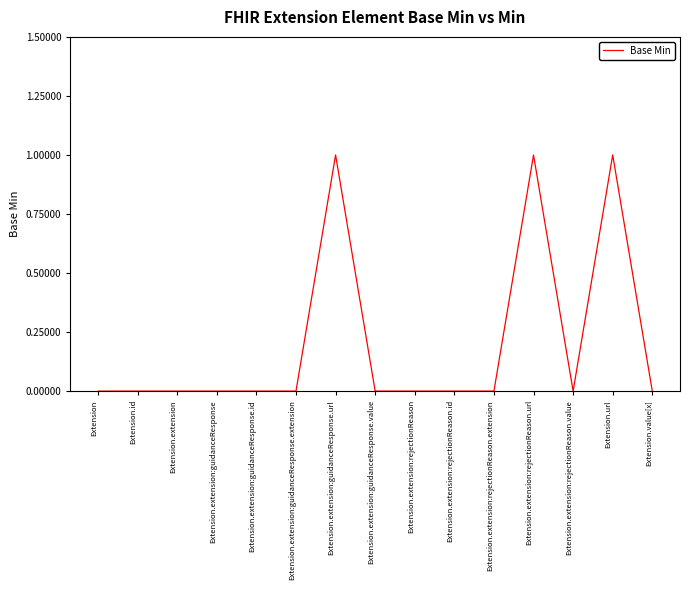

How many values are between 0 and 1?

15